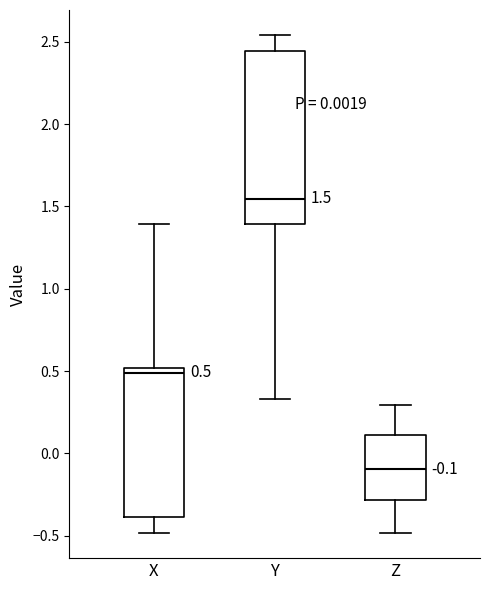

Which box is the tallest, from its lower edge to its upper edge?

Y